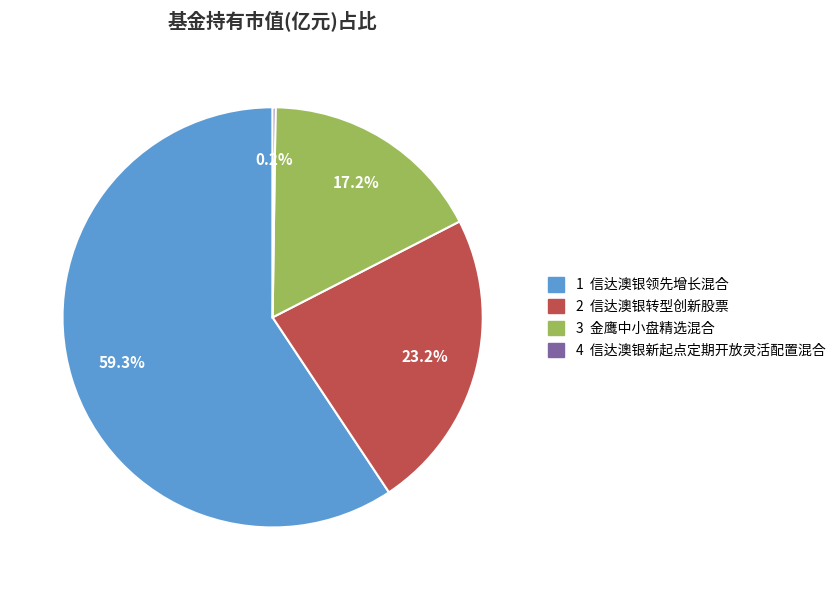

Is there a majority slice in this chart?

Yes